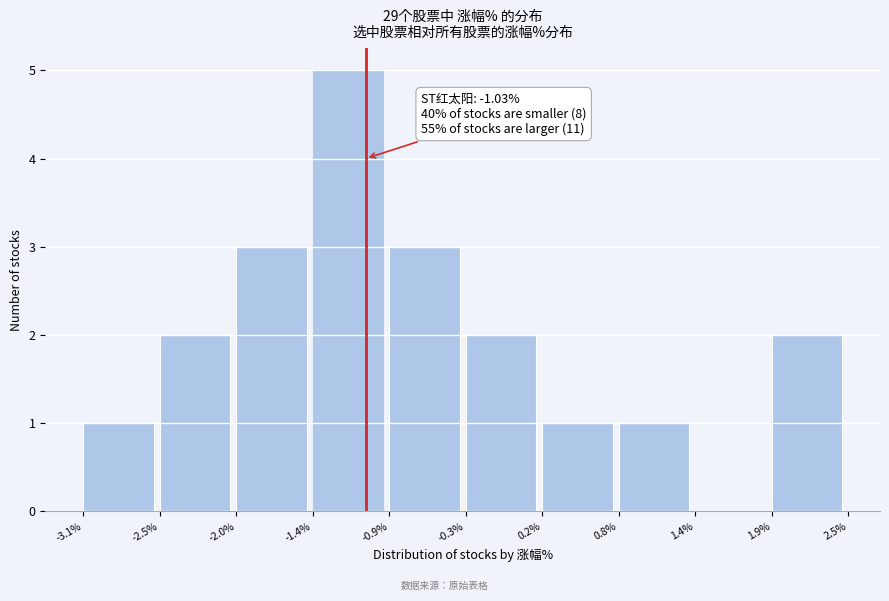

Over which range of the x-axis is the bar tallest?

-1.4% to -0.9%